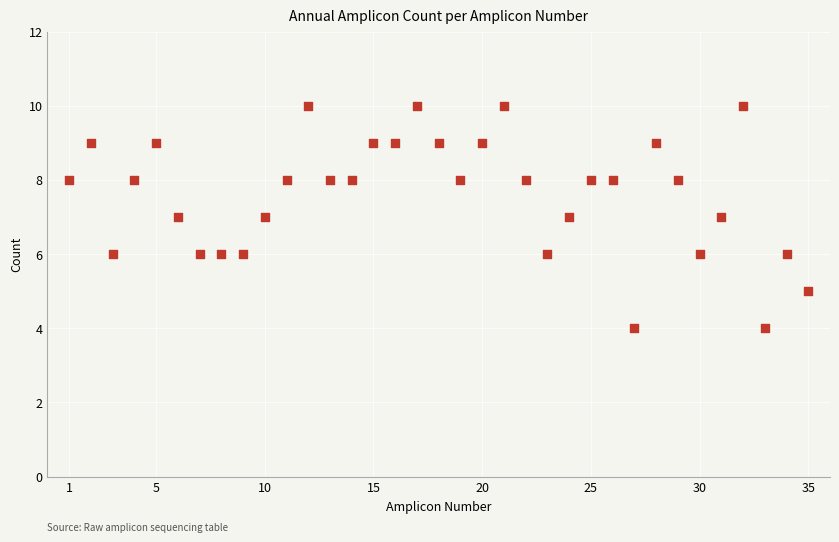

What is the range of Y values (max minus min)?

6